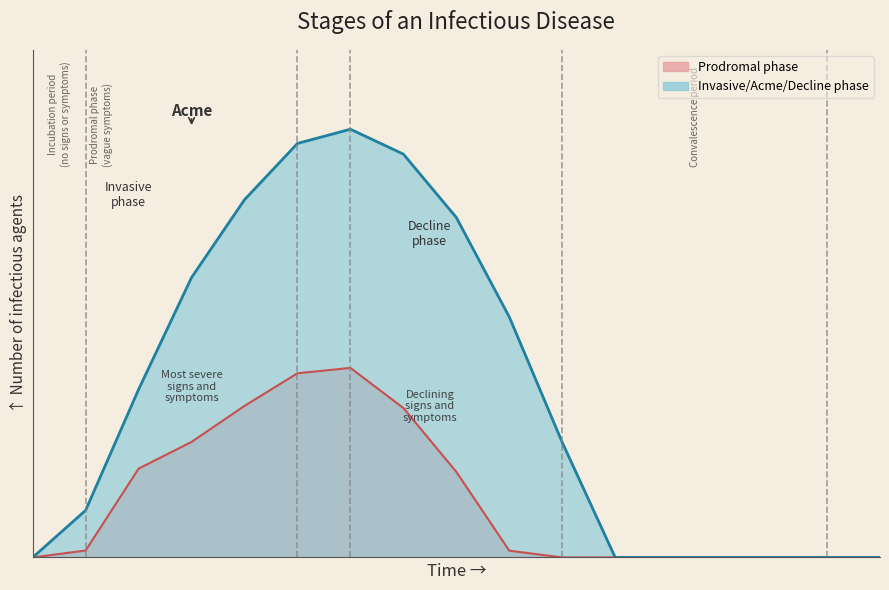

What is the maximum value for Prodromal phase?

485.4